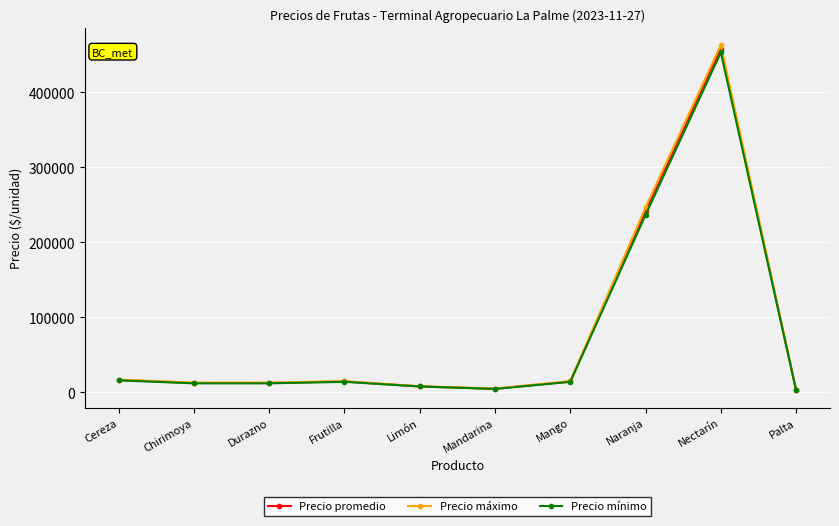

What is the value of the Precio máximo point at the 7th from the left?

15000.0